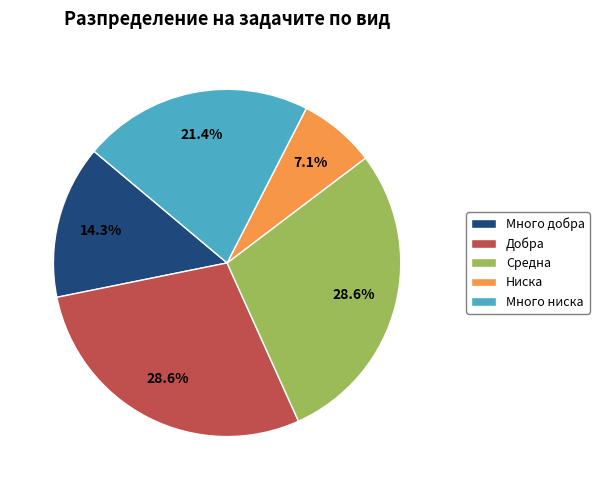

Combined, what portion of the pie is Средна and Ниска?

35.7%